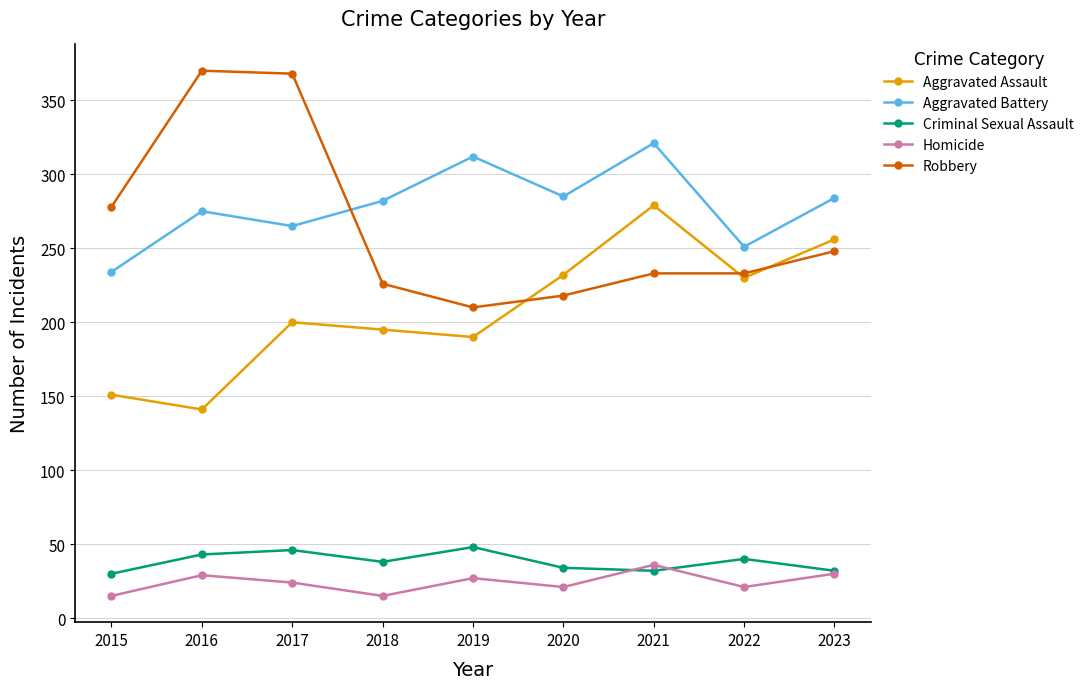

True or false: Aggravated Battery and Criminal Sexual Assault cross at least once.

False